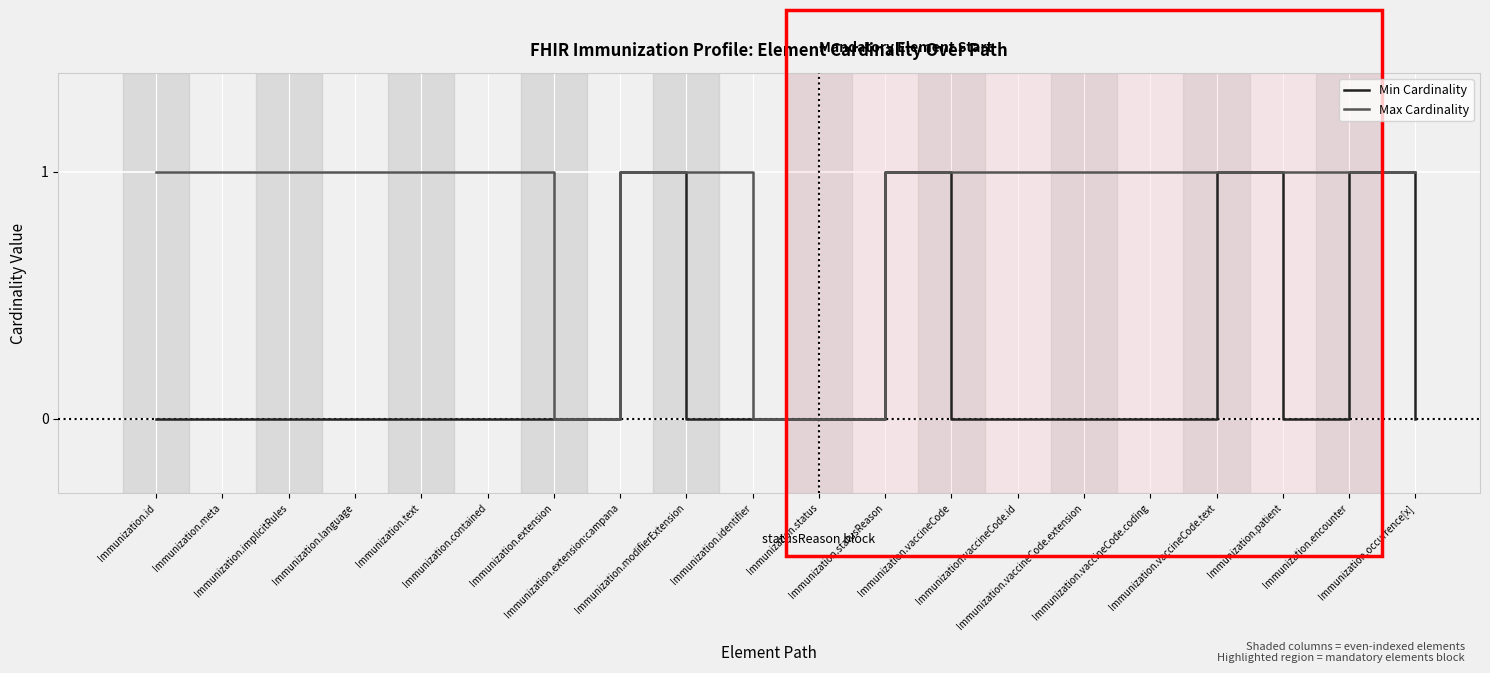

List the series in order of their overall mean, highest first.

Max Cardinality, Min Cardinality